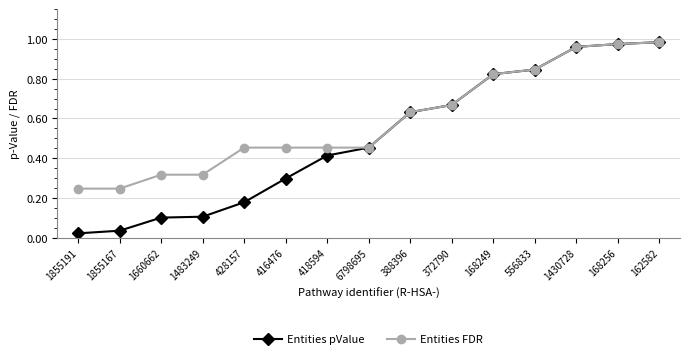

Which series has the widest spread of values?

Entities pValue